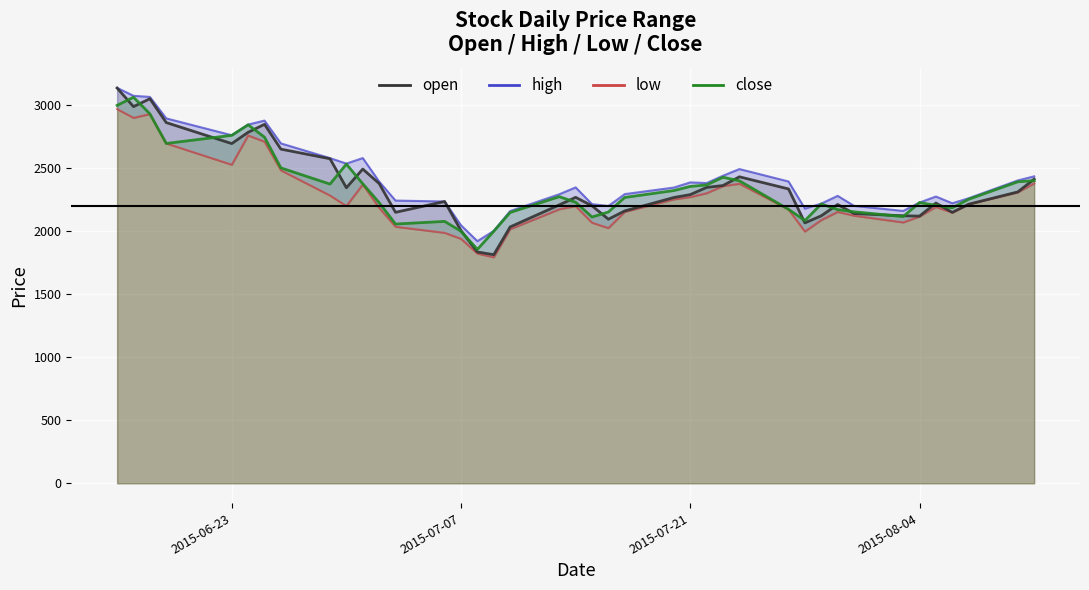

The value of high at 2015-06-19 is 2890.2. True or false?

True